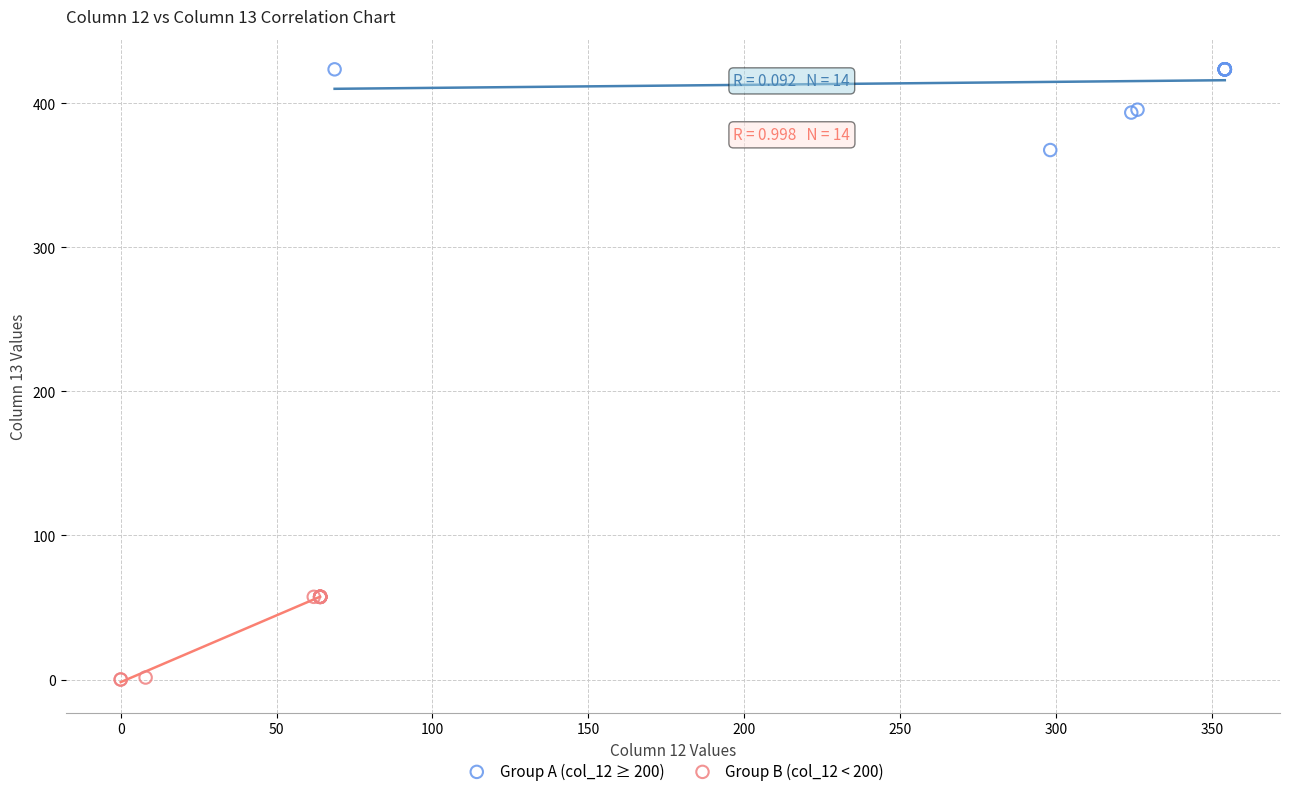

What are all the series names shown in the legend?

Group A (col_12 ≥ 200), Group B (col_12 < 200)